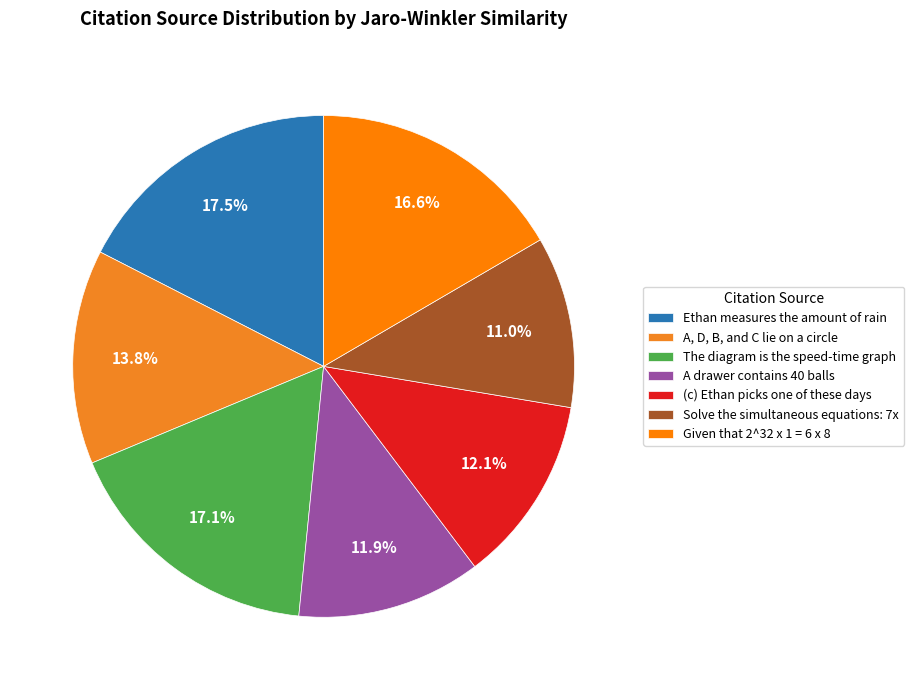

The A drawer contains 40 balls slice represents 4% of the pie. True or false?

False